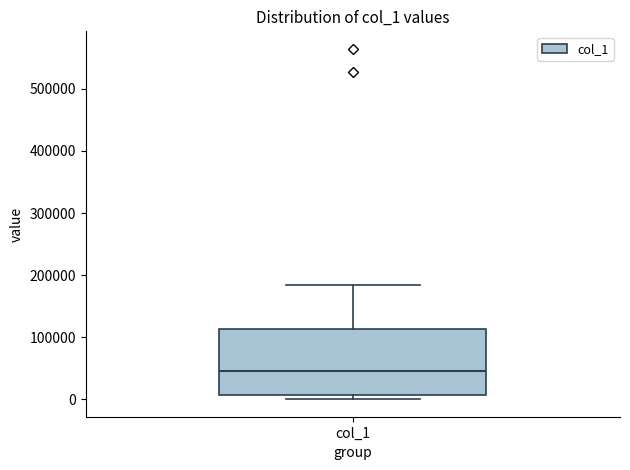

Where is the lower edge of the box for col_1 on the y-axis? The values are not printed on the chart, so give them approximately, as read against the axis.

10000